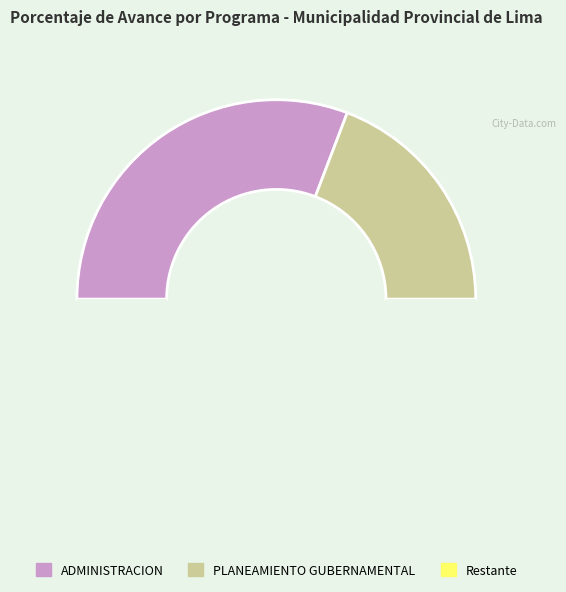

Count the number of slices in the pie.

3